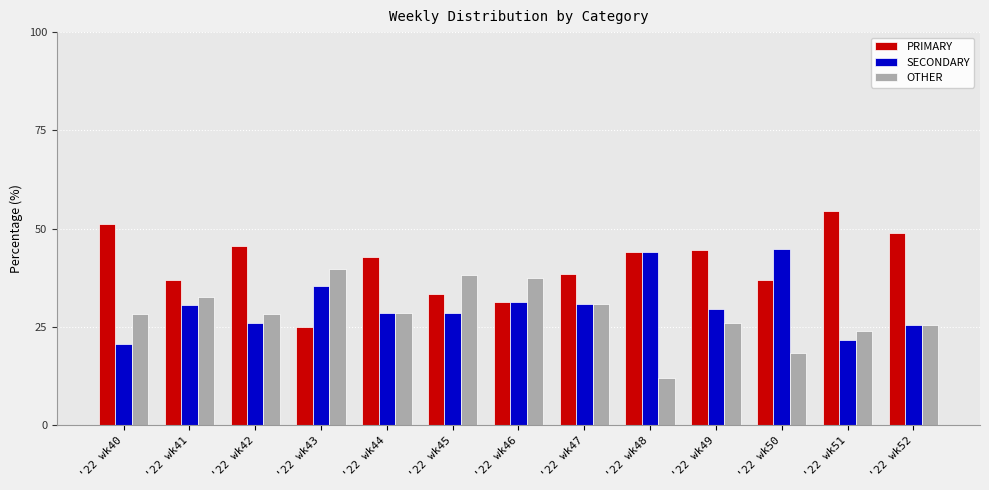

What is the value of the SECONDARY bar at the 11th from the left?

44.7